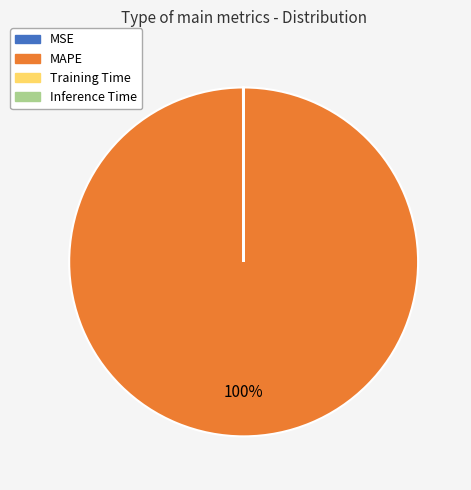

What is the largest slice in the pie chart?

MAPE